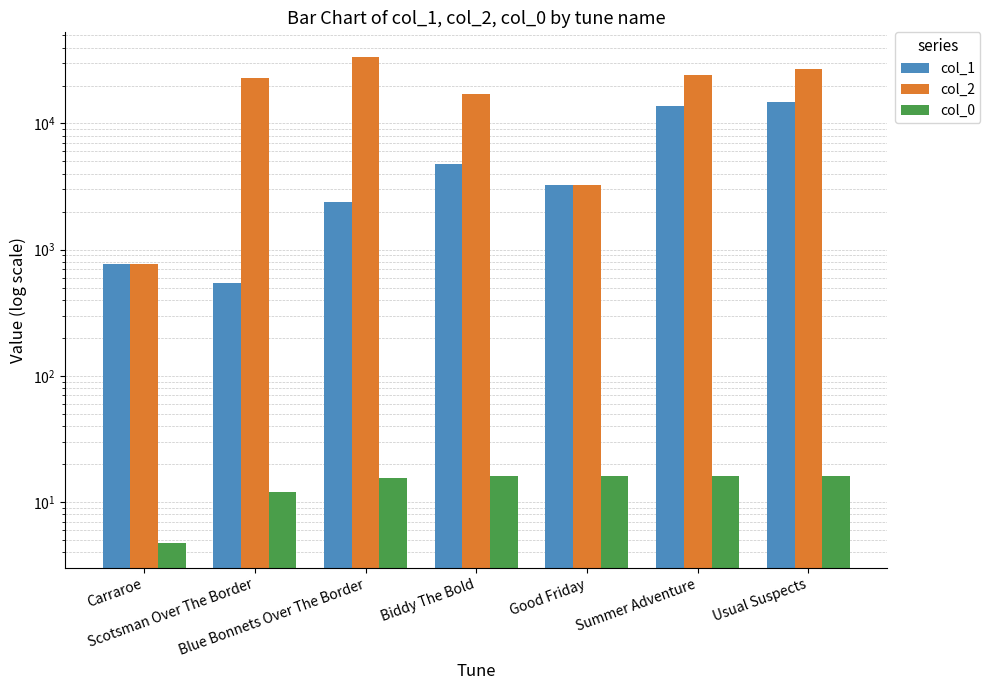

What position from the right is Biddy The Bold?

4